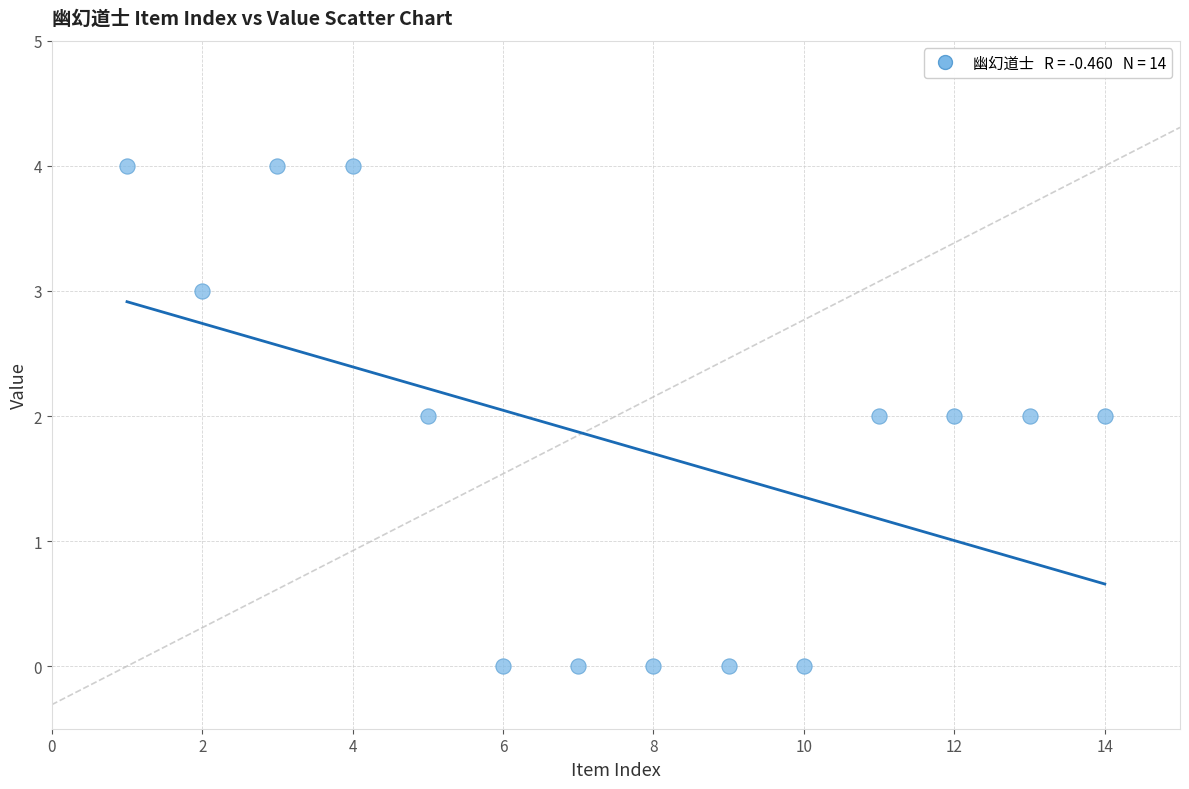

What is the range of X values (max minus min)?

13